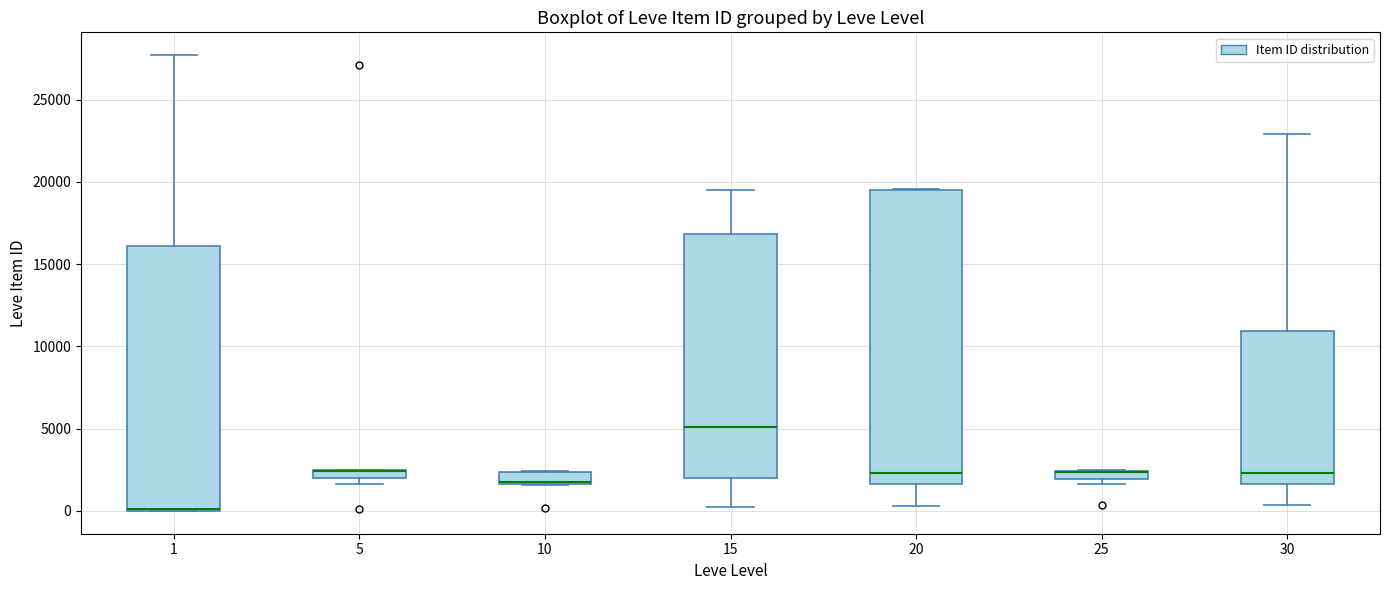

Where does the median line of the box at x = 20 sit on the y-axis? The values are not printed on the chart, so give them approximately, as read against the axis.

2500